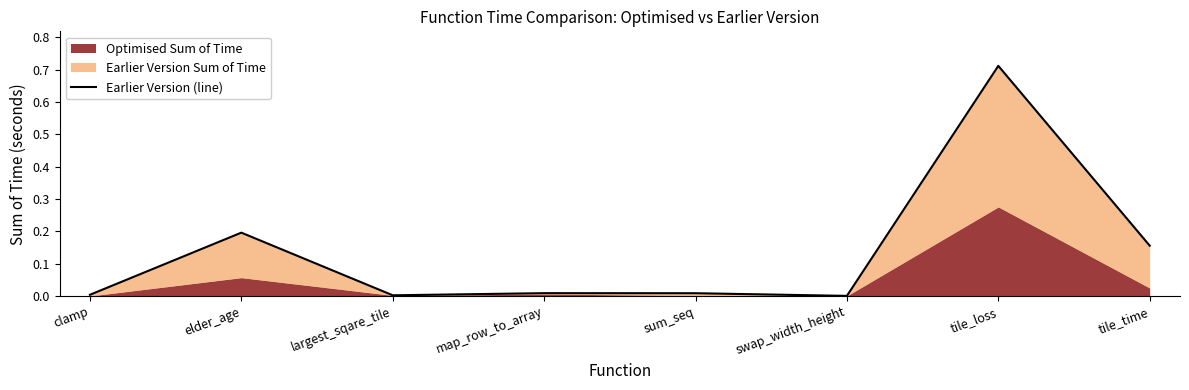

At which category does the data reach its first local peak?

elder_age